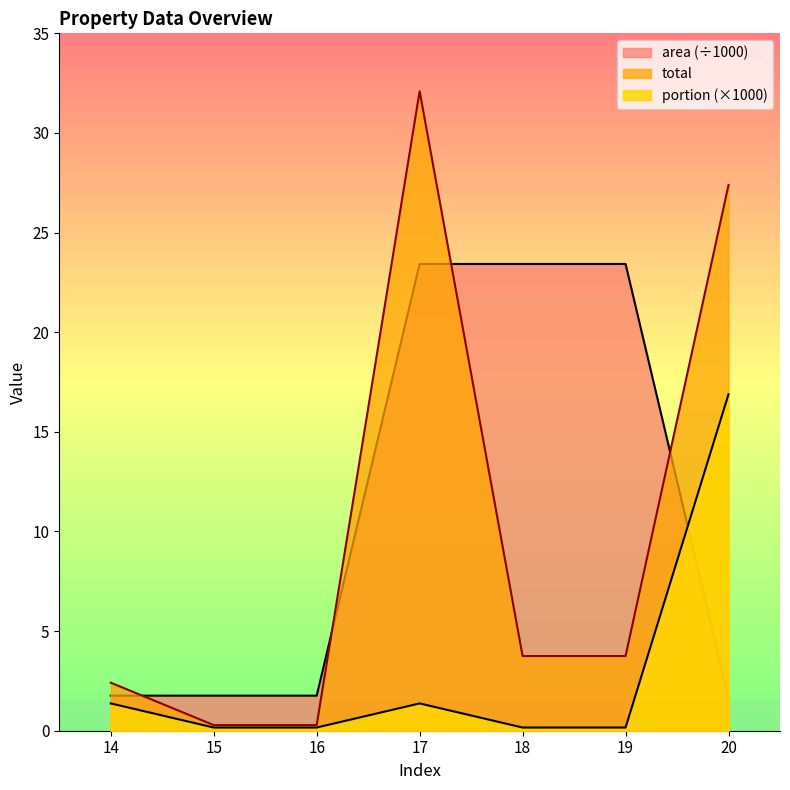

Which category has the highest value across all series?

17